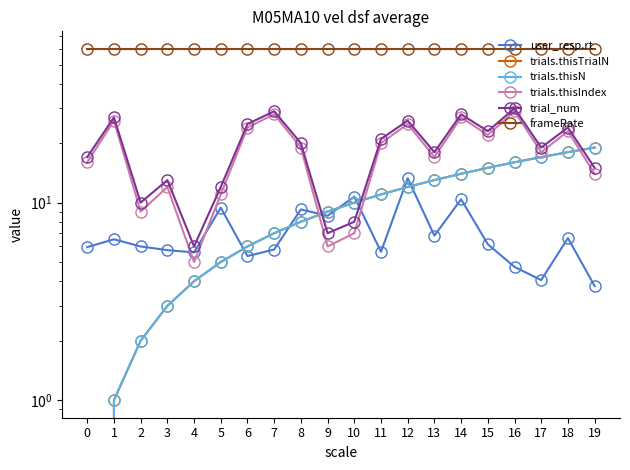

What are all the series names shown in the legend?

user_resp.rt, trials.thisTrialN, trials.thisN, trials.thisIndex, trial_num, frameRate